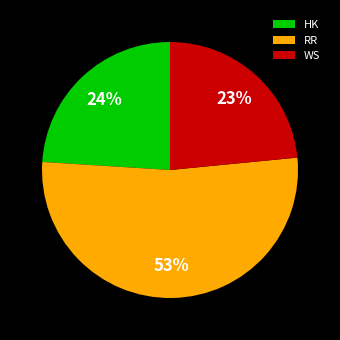

Is WS the majority of the pie?

No